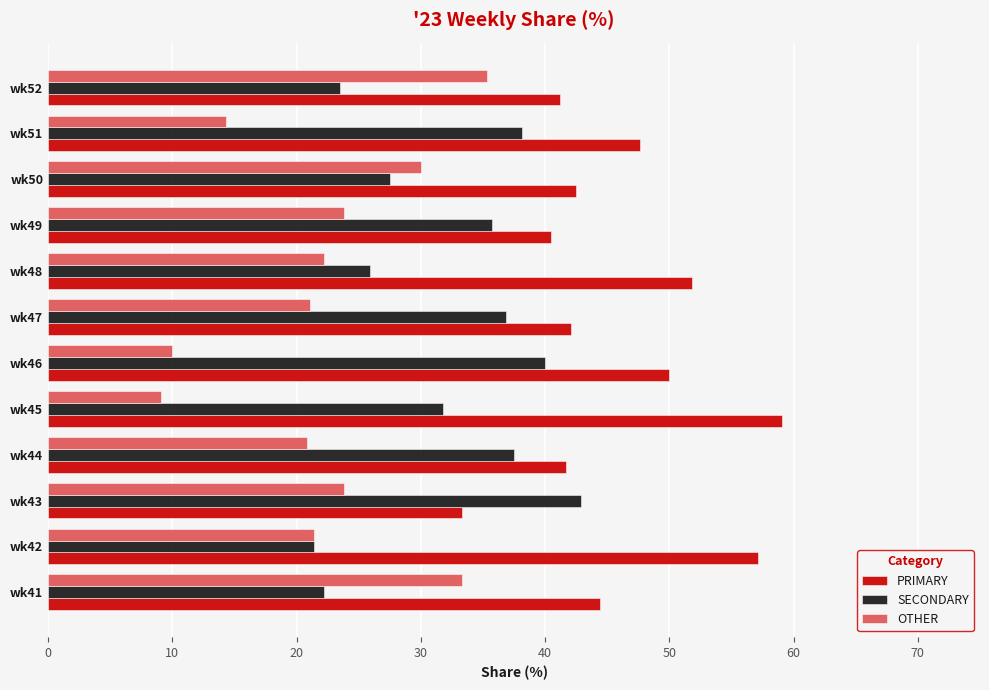

What is the minimum value for SECONDARY?

21.4